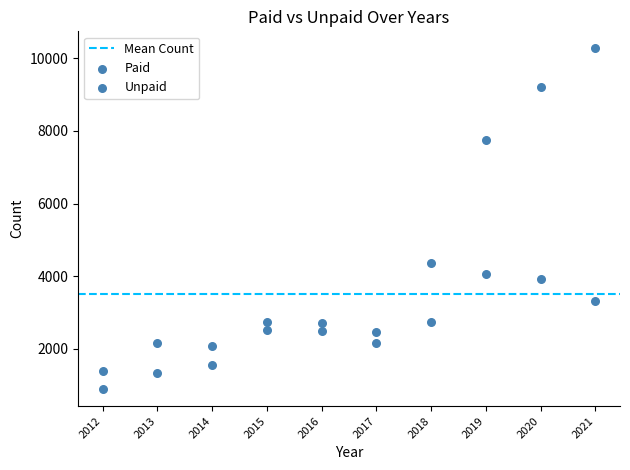

How many points are shown in the scatter plot?

20